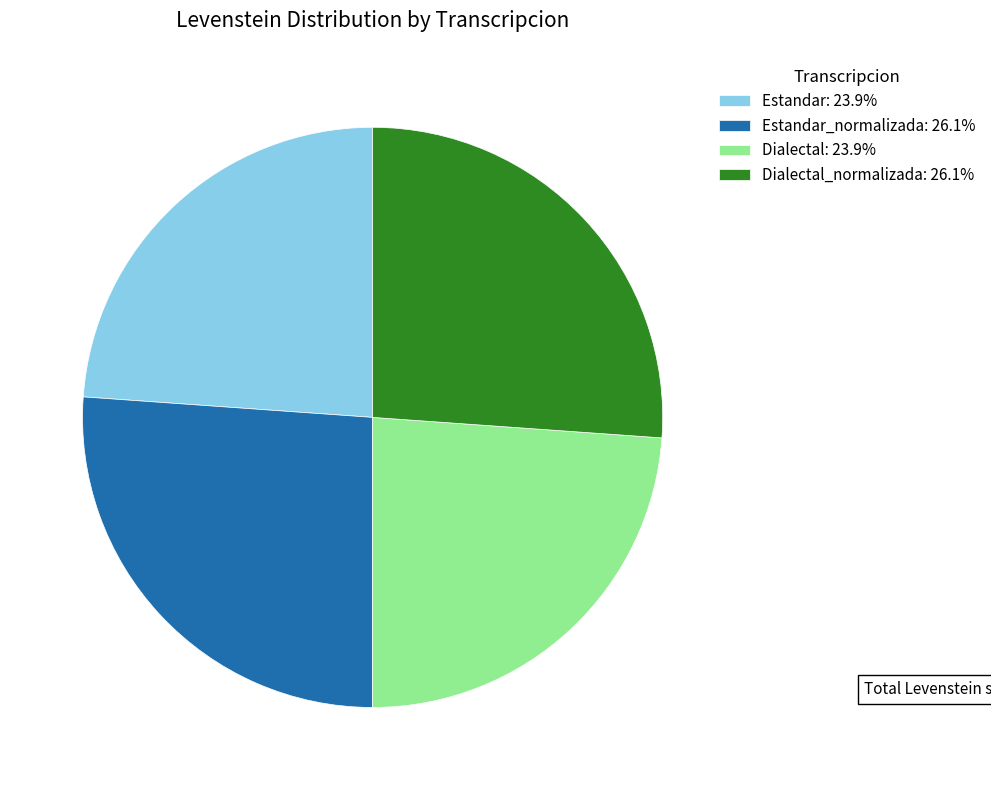

Is there any slice that represents more than half of the pie?

No